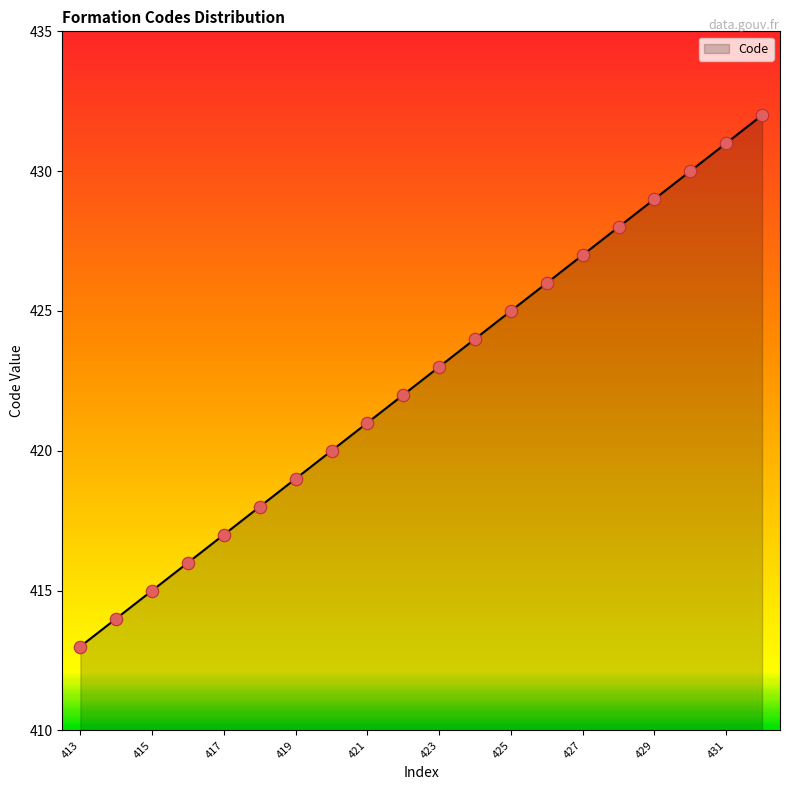

What is the minimum value shown in the chart?

413